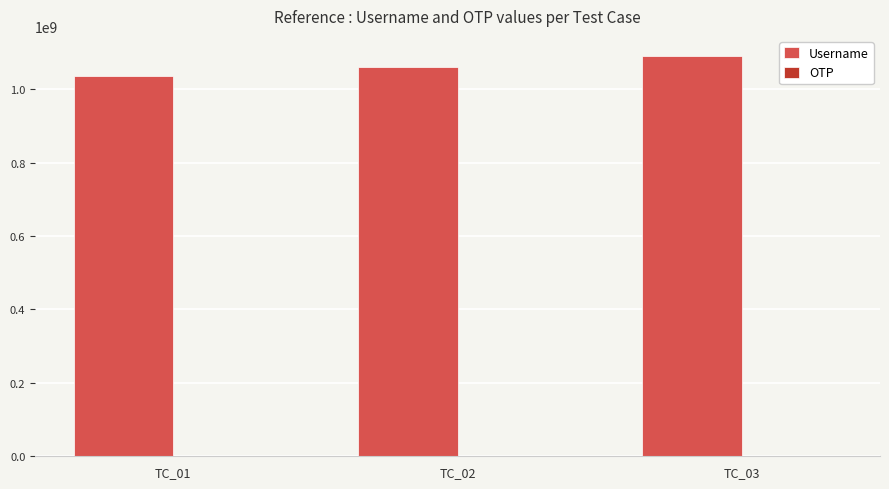

At which category does the chart reach its peak across all series?

TC_03